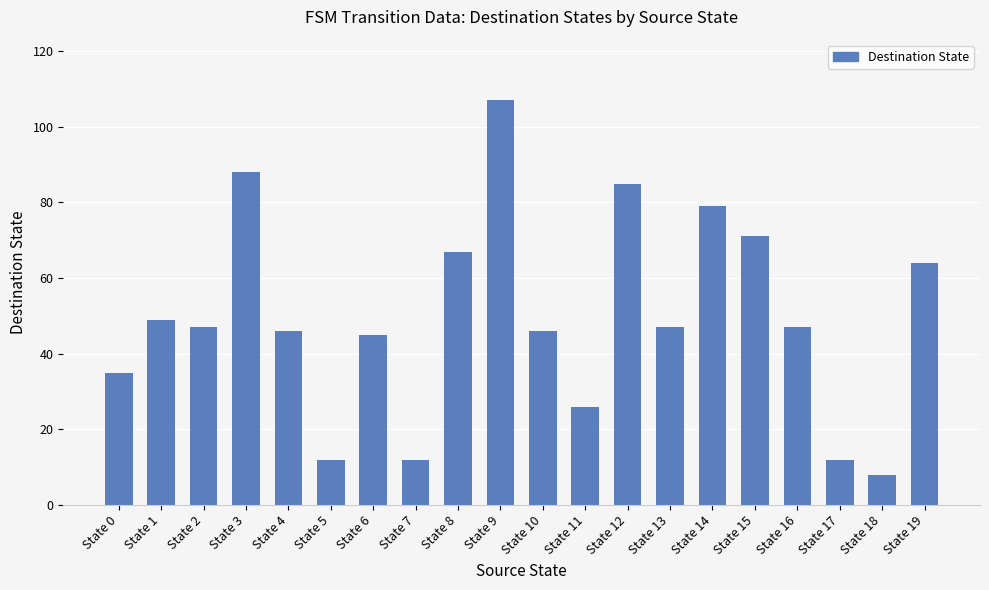

What is the minimum value shown in the chart?

8